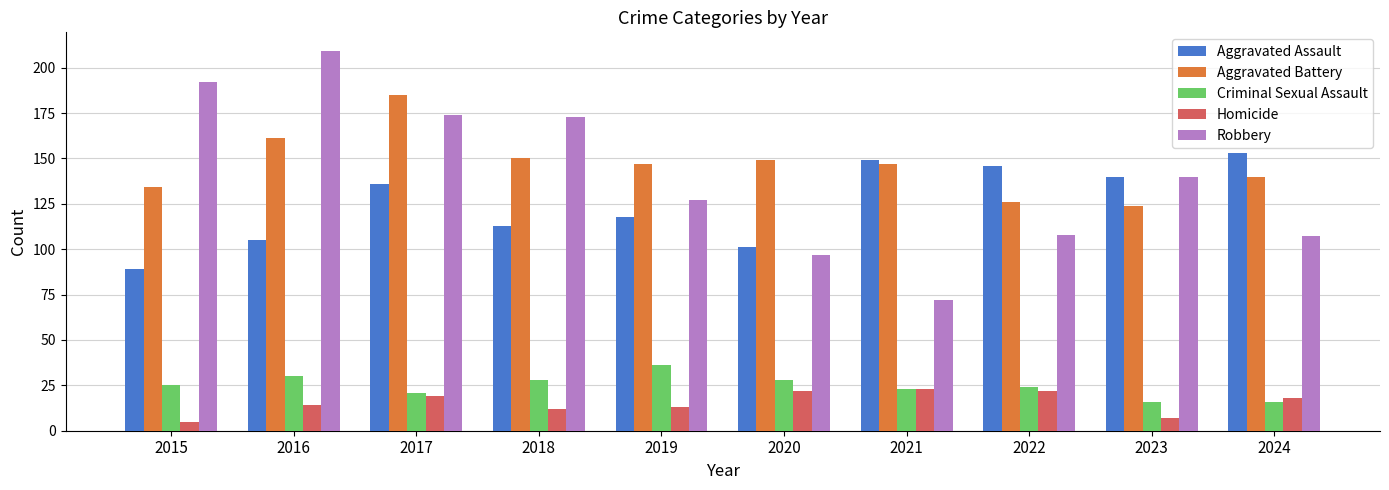

What value does the Homicide series have at 2020?

22